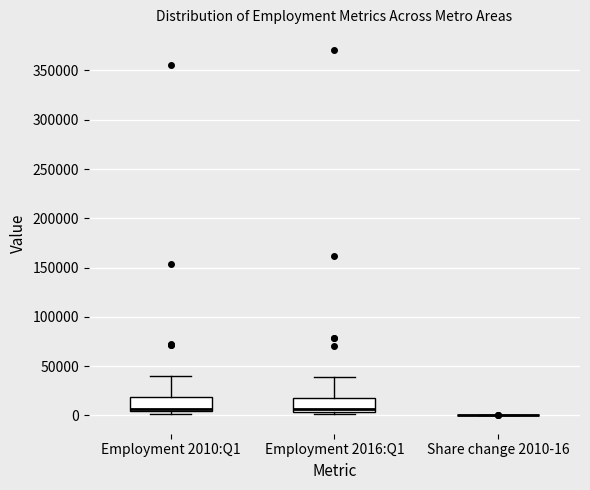

Where is the lower edge of the box for Employment 2010:Q1 on the y-axis? The values are not printed on the chart, so give them approximately, as read against the axis.

5000